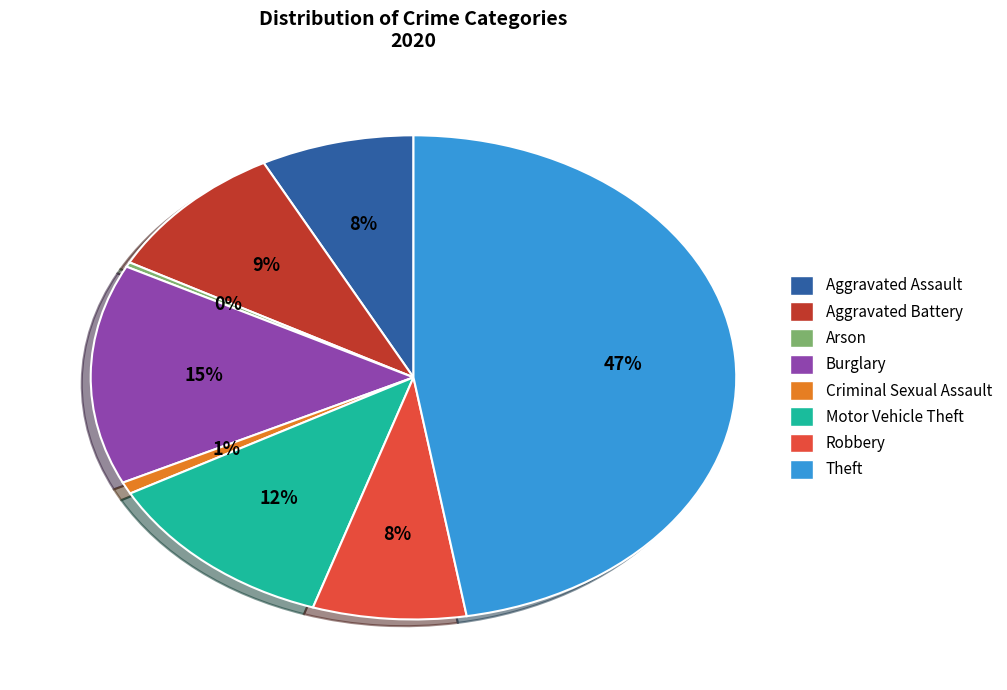

Is it true that Motor Vehicle Theft is 12% of the pie?

True